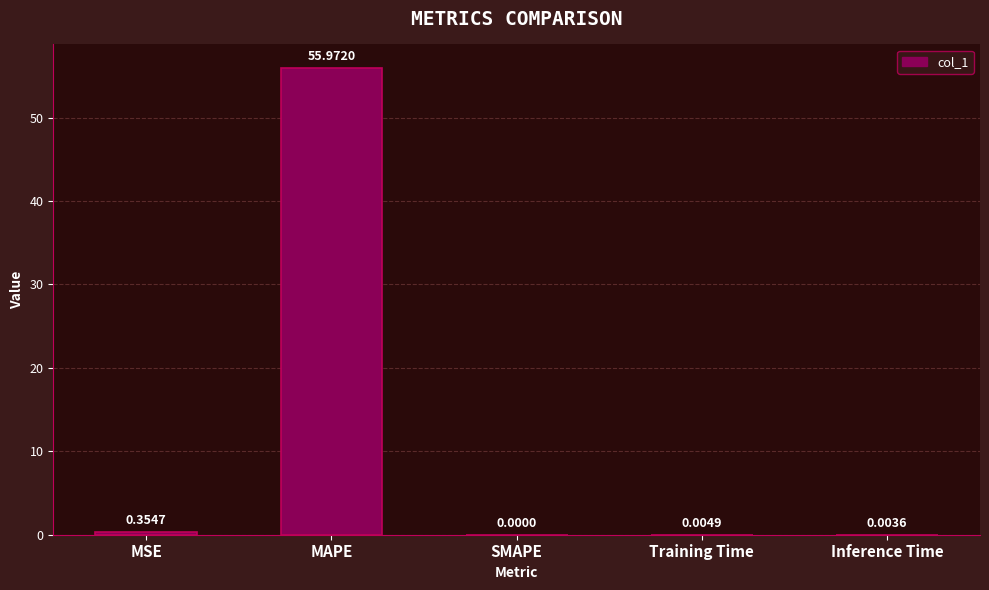

Where is the data nearest to the value 27?

MSE